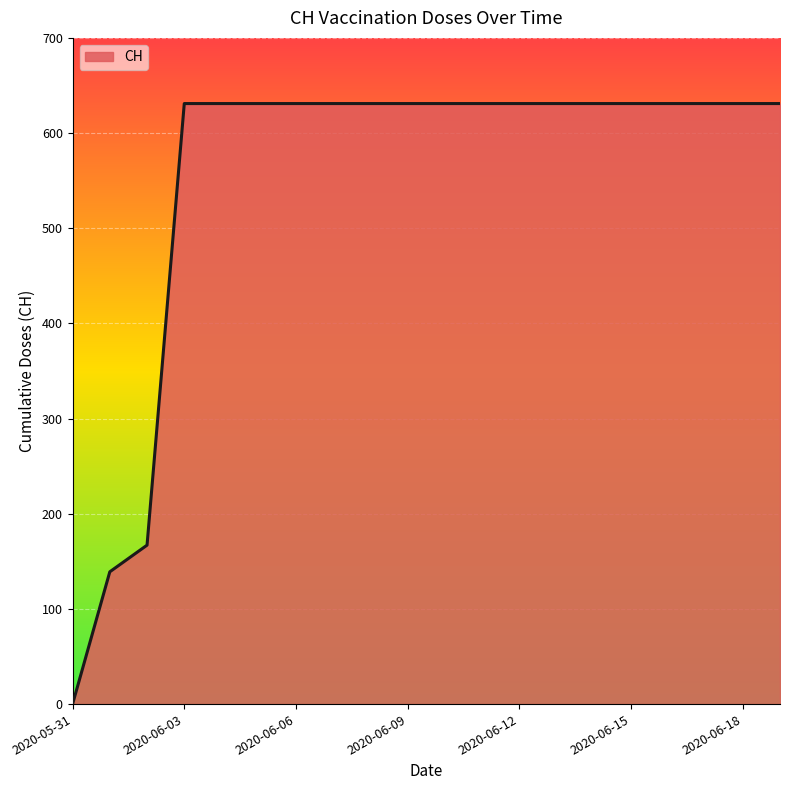

What is the difference between the maximum and minimum values?

631